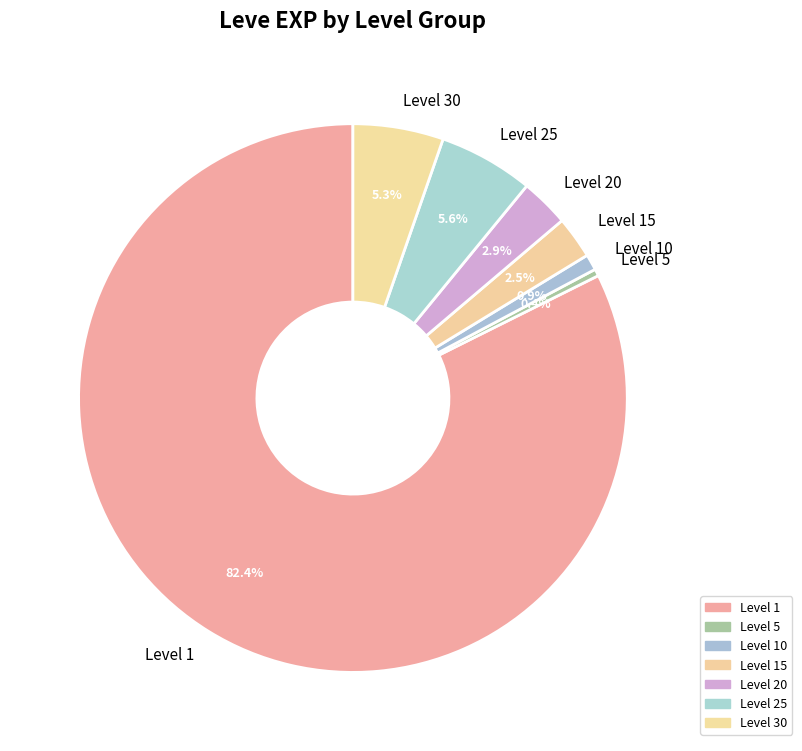

How many segments does this pie chart have?

7